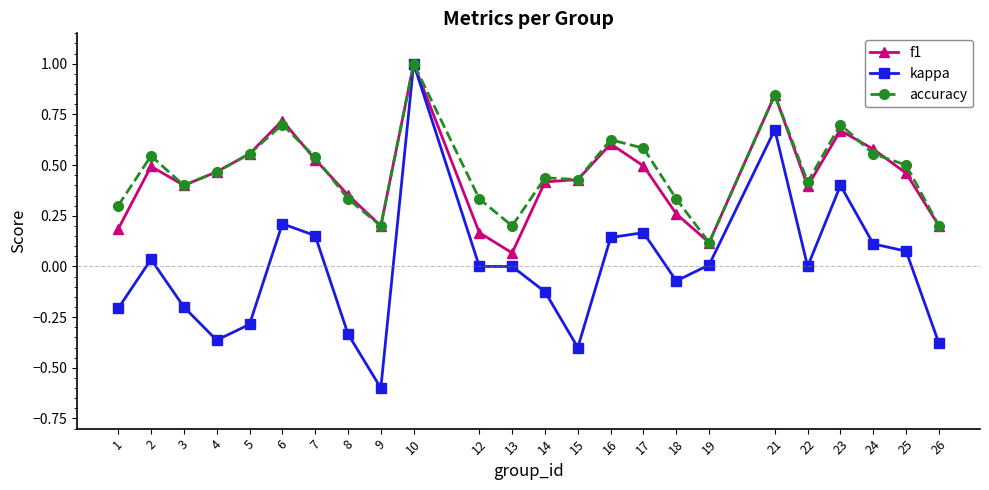

At which label does kappa reach its peak?

10